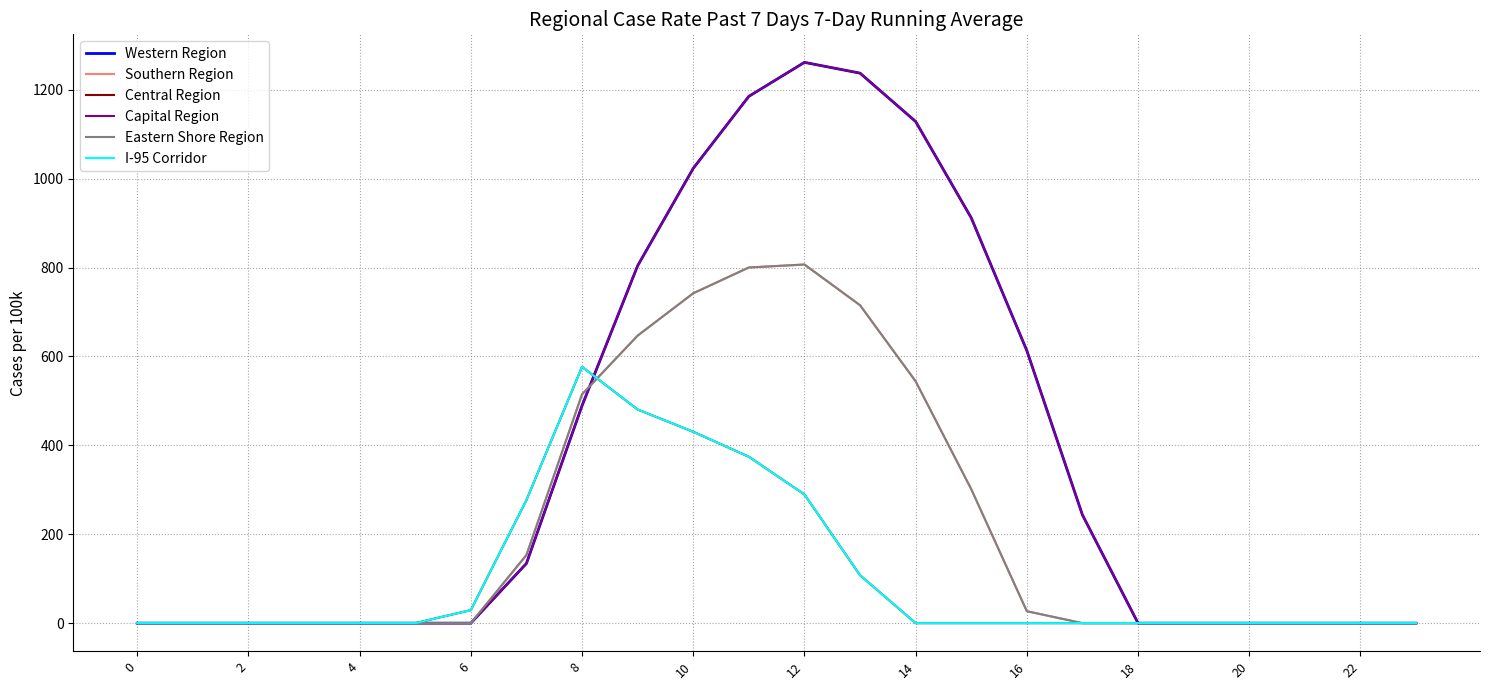

Is this an area chart (filled region under the line)?

No